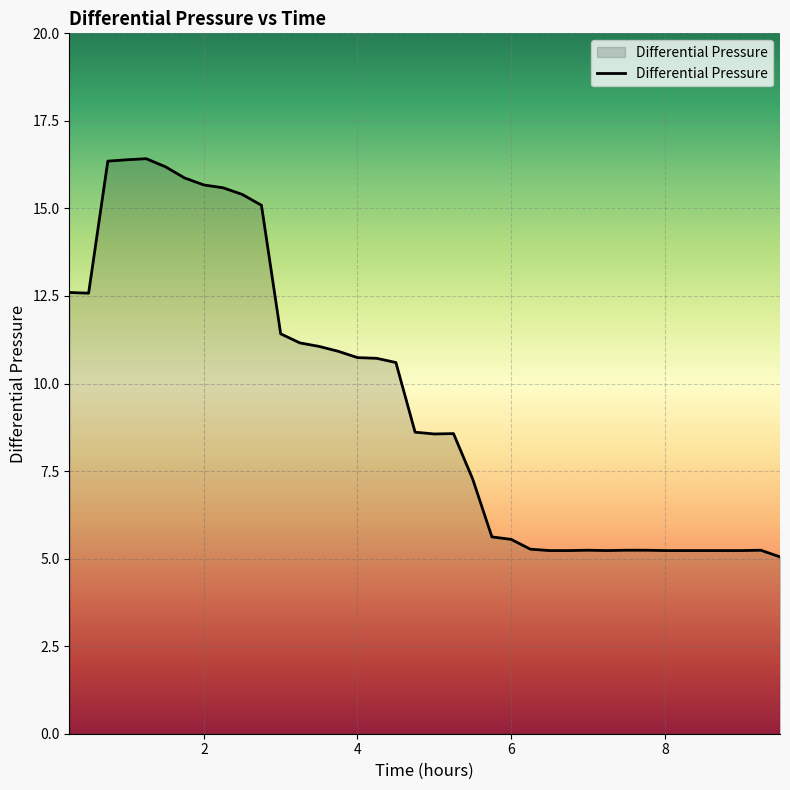

True or false: there are more than 2 points higher than both neighbors.

True